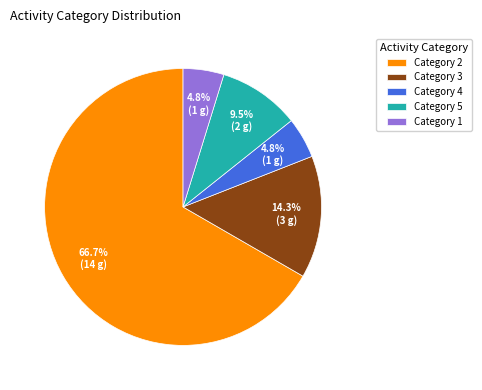

Is the sum of Category 2 and Category 4 greater than half?

Yes